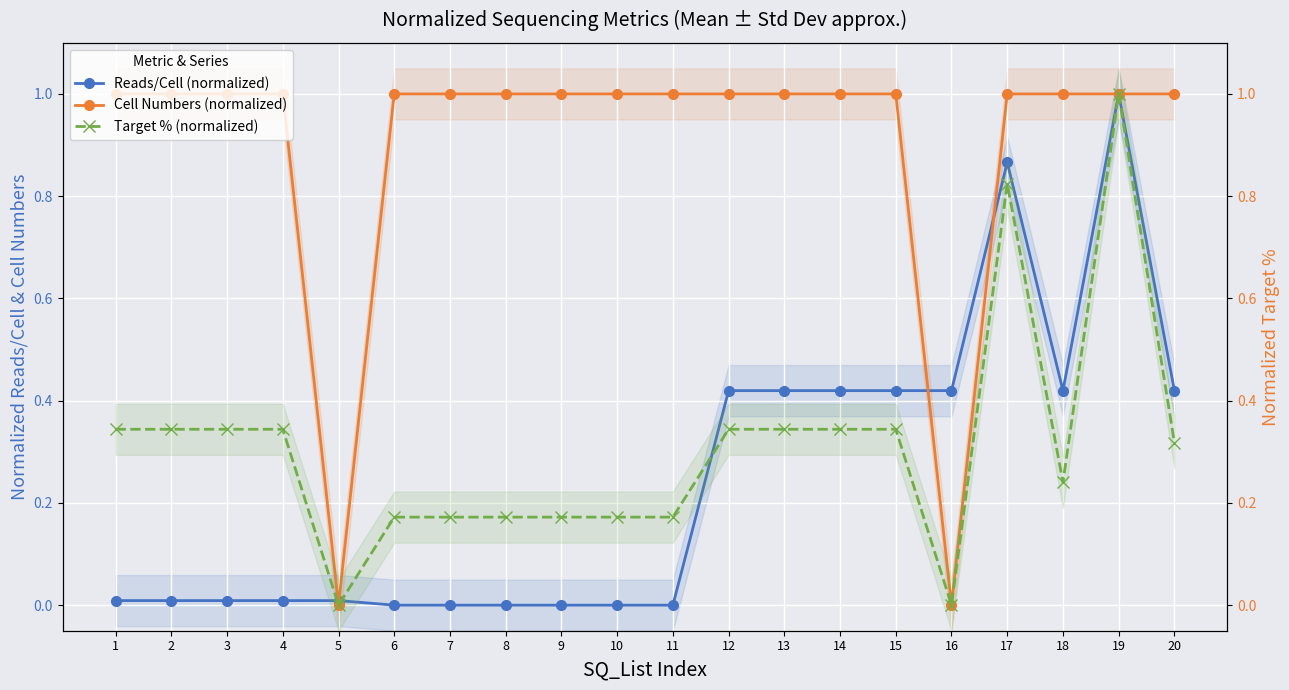

What is the difference between the maximum and minimum values in the Reads/Cell (normalized) series?

1.0